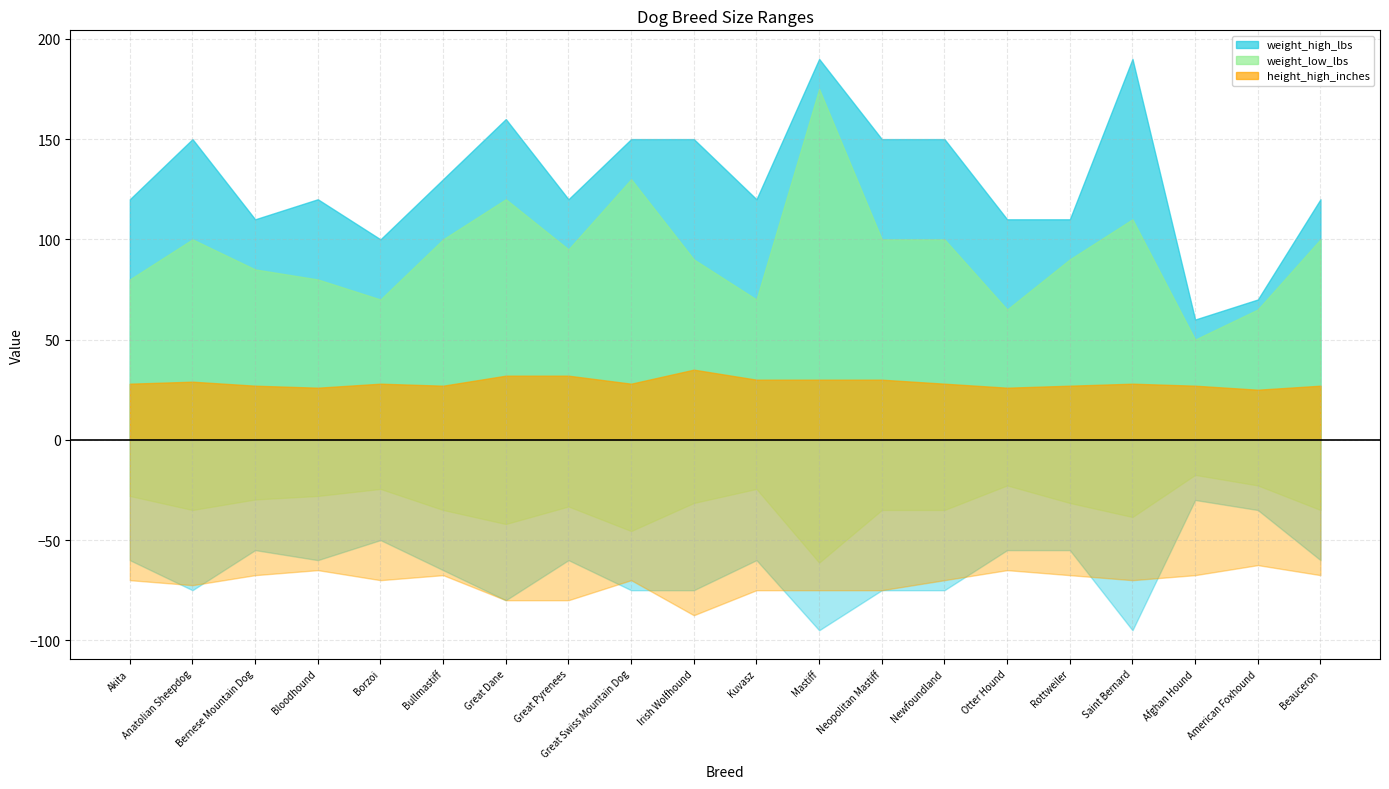

At how many categories does at least one series exceed 94?

18